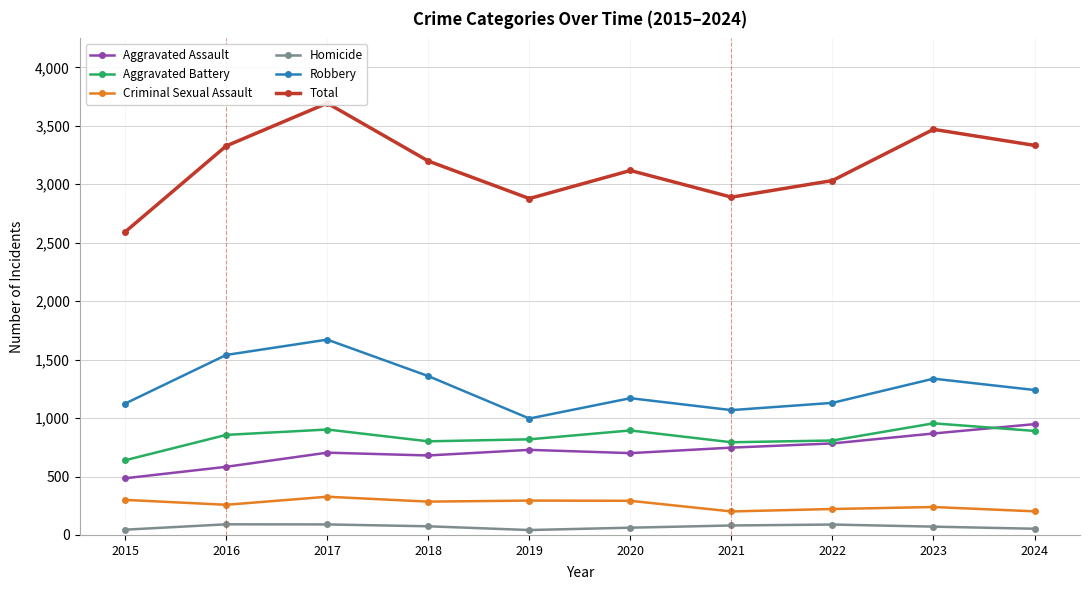

What is the average value of the Homicide series?

70